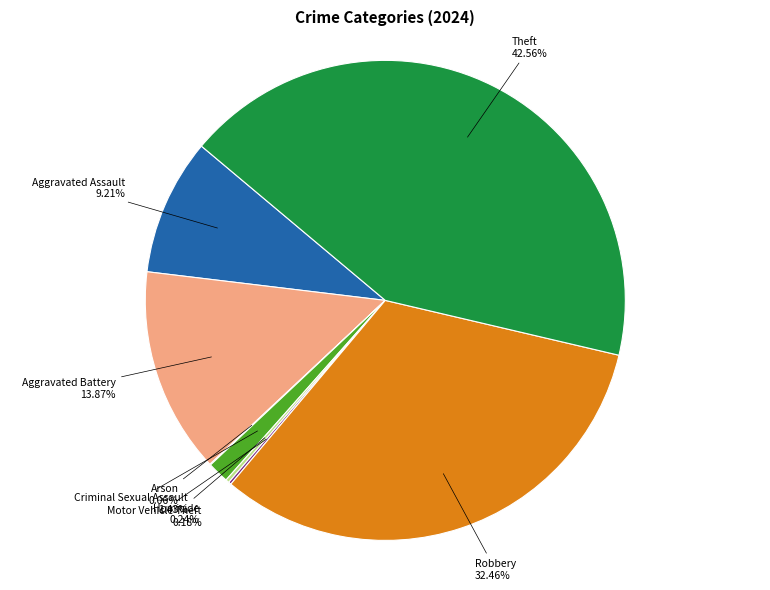

Which category has the biggest portion of the pie?

Theft